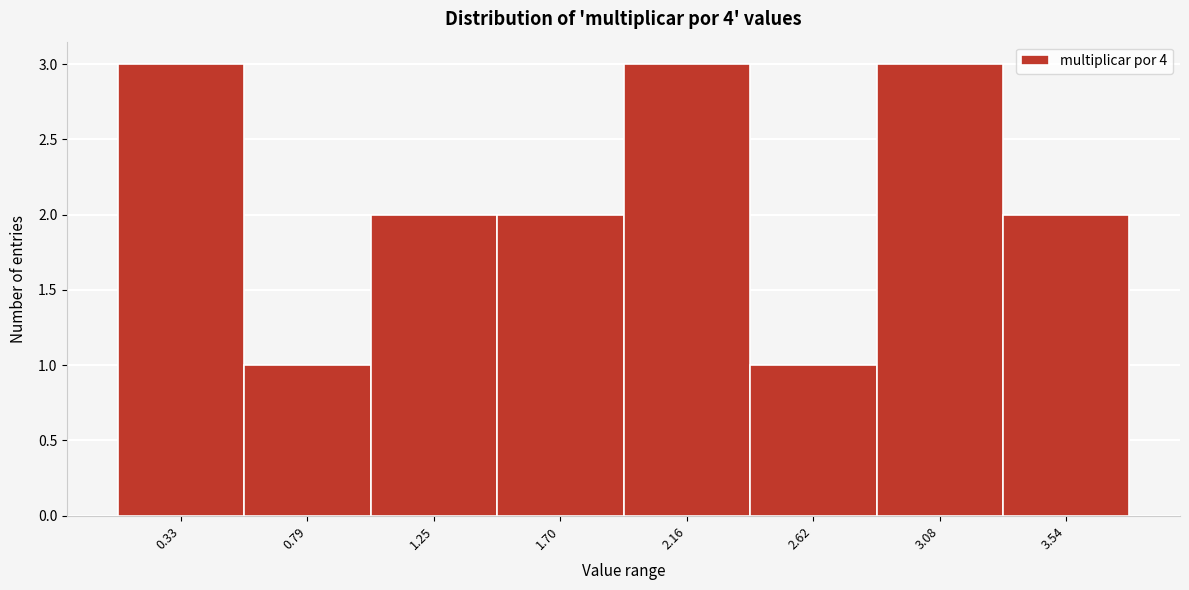

Reading left to right, what are all the values shown in this chart?

0.33=3	0.79=1	1.25=2	1.70=2	2.16=3	2.62=1	3.08=3	3.54=2